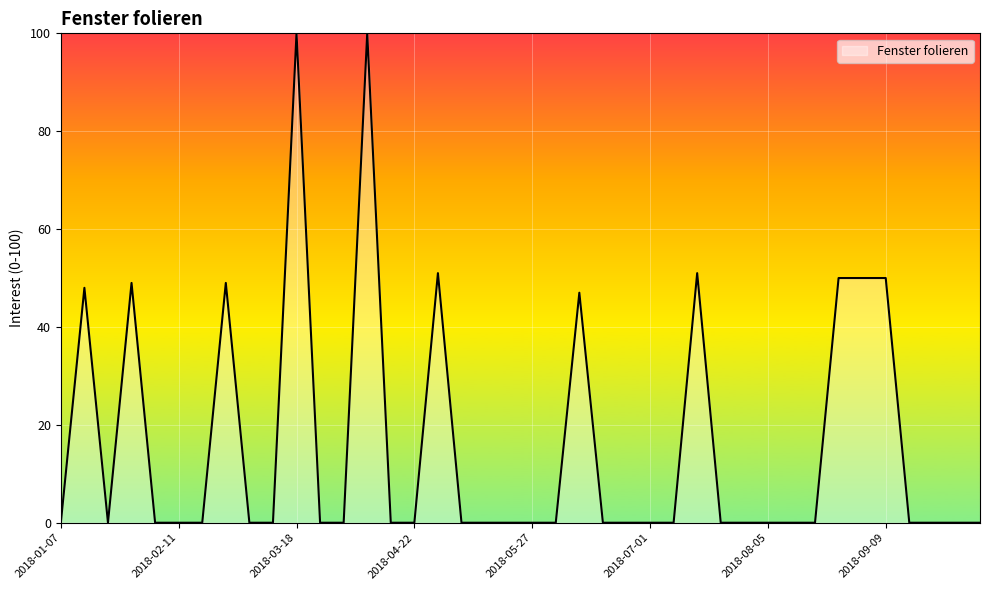

What is the difference between the maximum and minimum values?

100